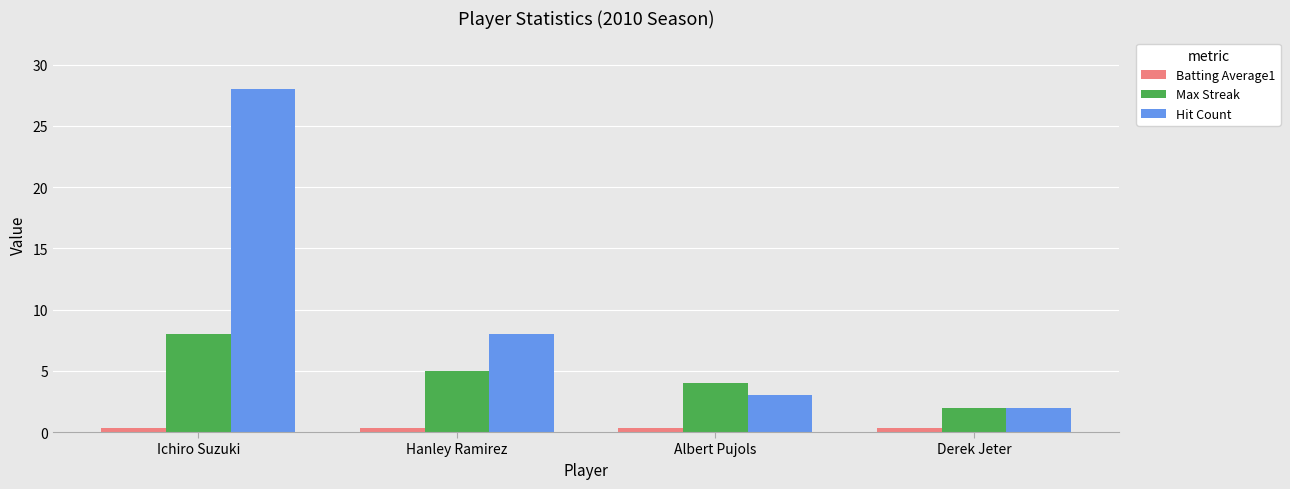

Which series has the largest range (max minus min)?

Hit Count